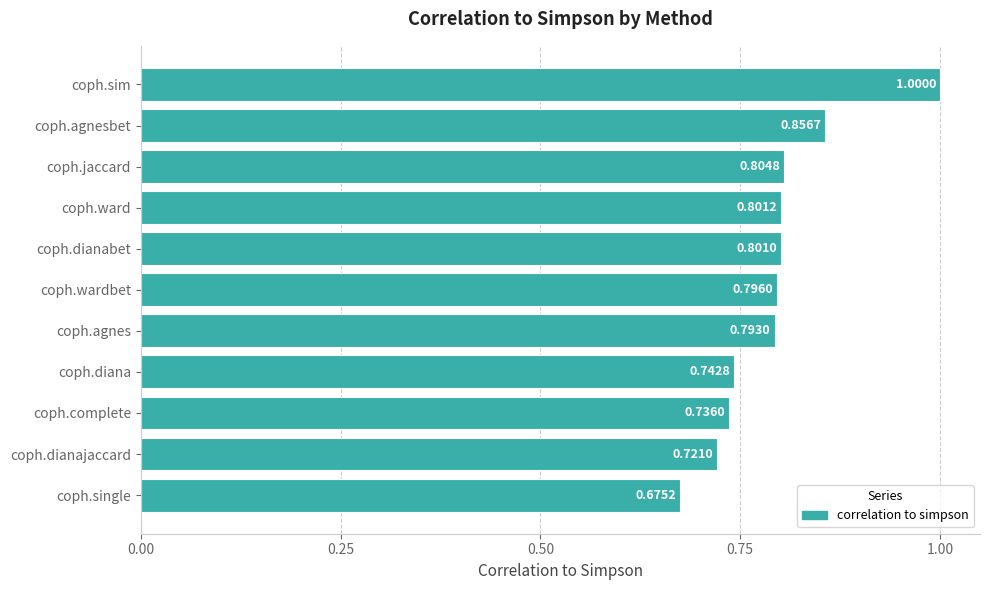

What is the change in value from coph.single to coph.complete?

+0.1